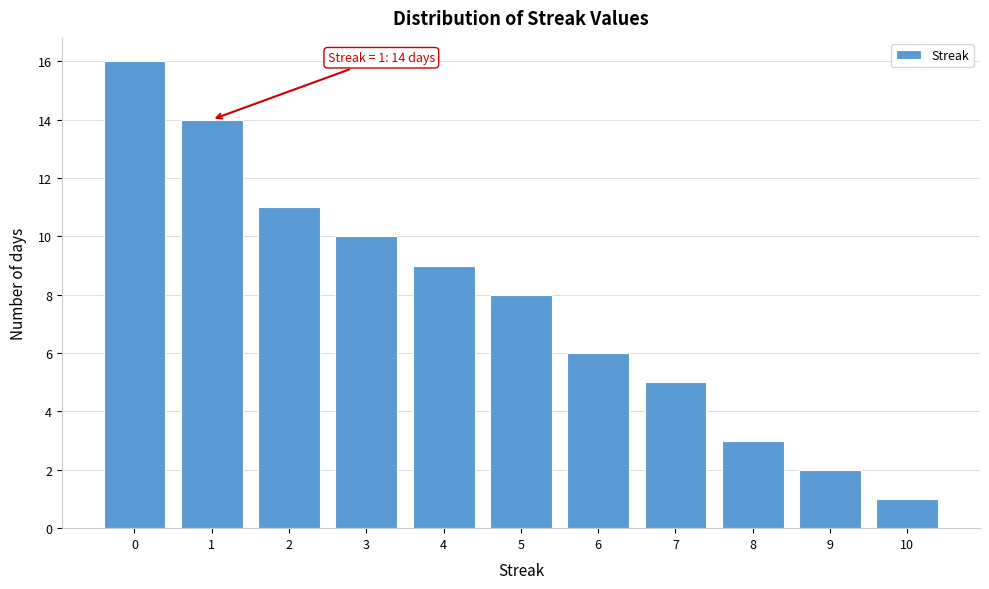

Reading right to left, what are all the values shown in this chart?

10=1	9=2	8=3	7=5	6=6	5=8	4=9	3=10	2=11	1=14	0=16